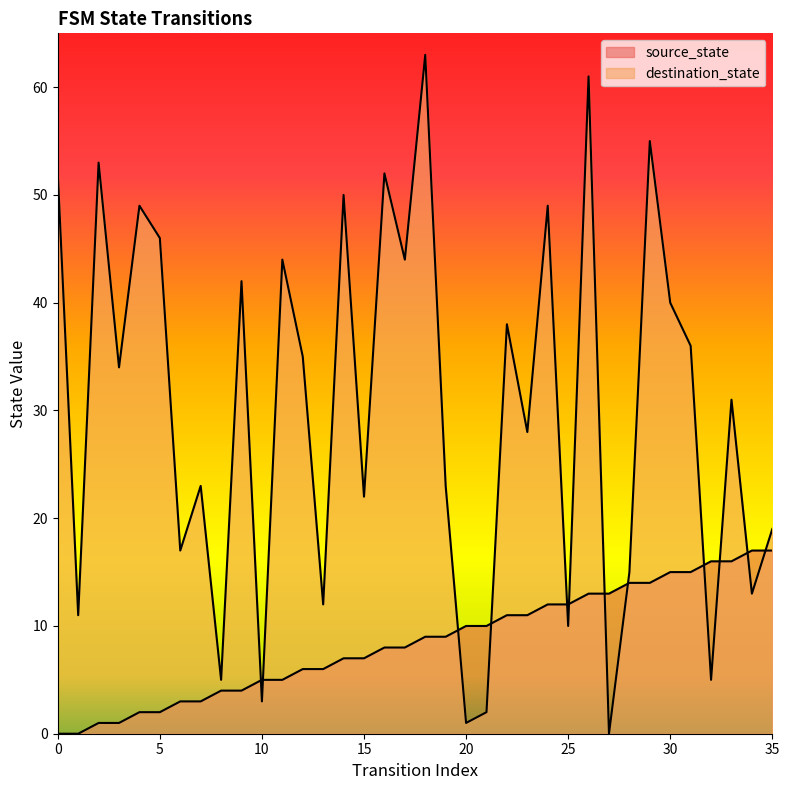

What is the sum of all source_state values?

306